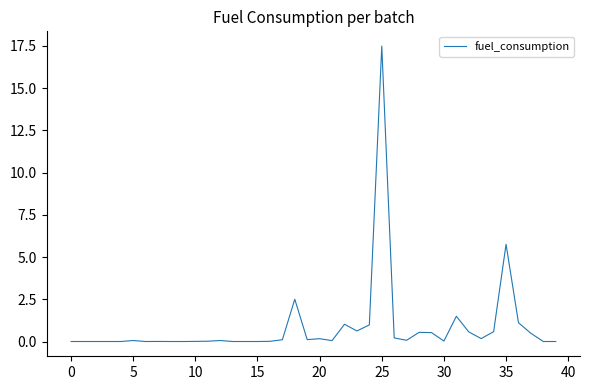

What is the greatest value displayed?

17.5